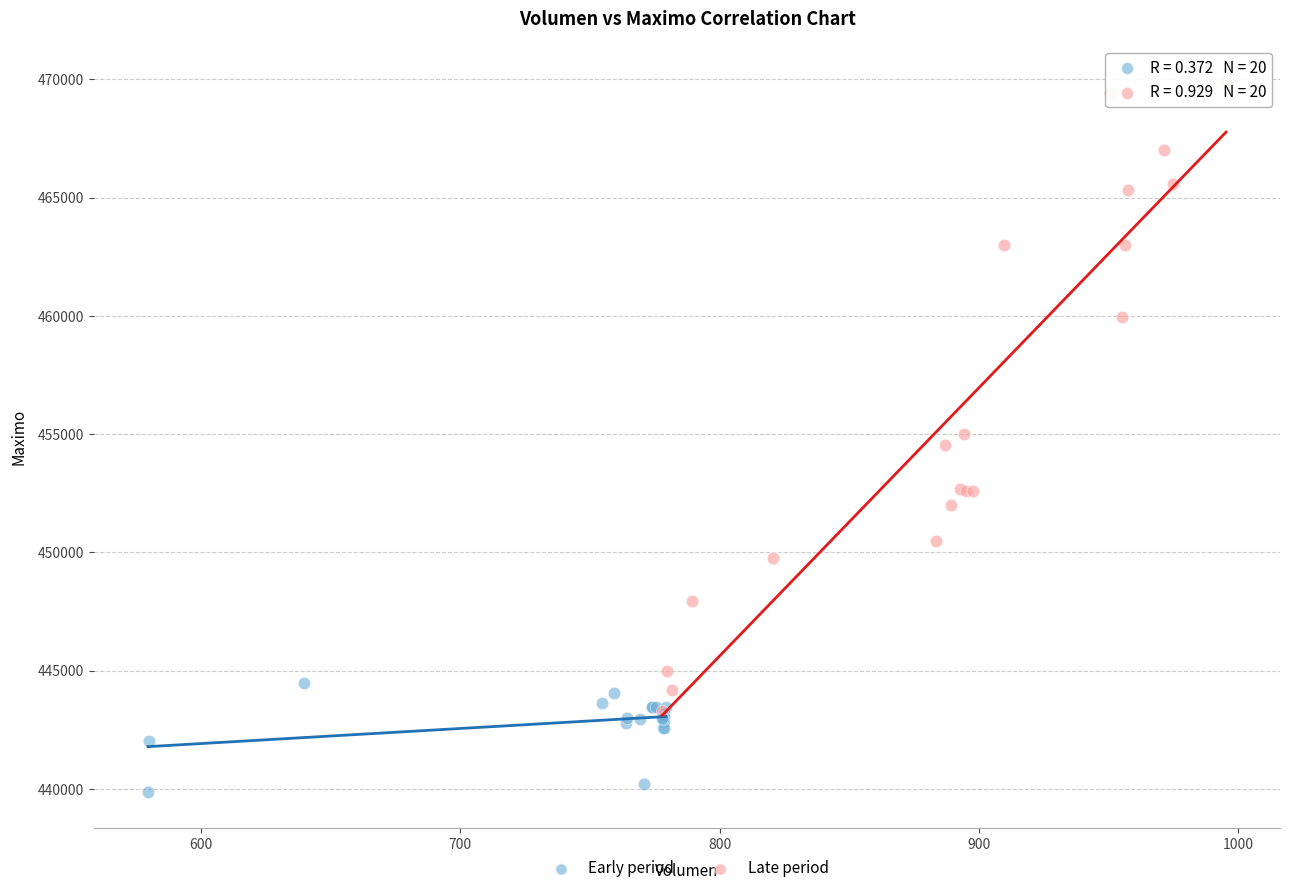

Which series contains the highest Y value?

Late period